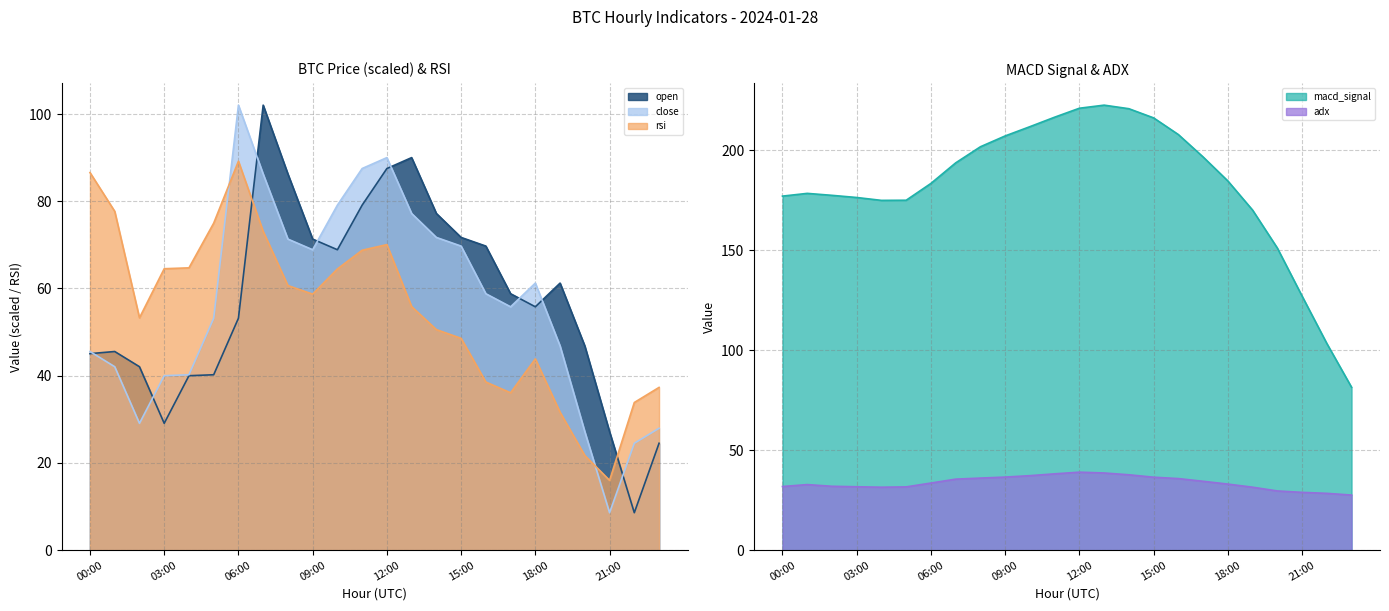

Where is rsi nearest to the value 52?

02:00